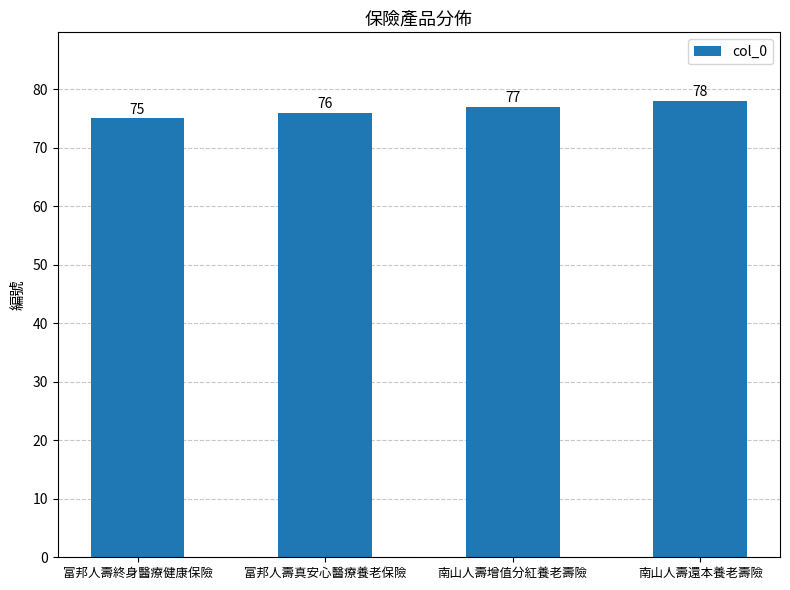

How many series are shown in this chart?

1